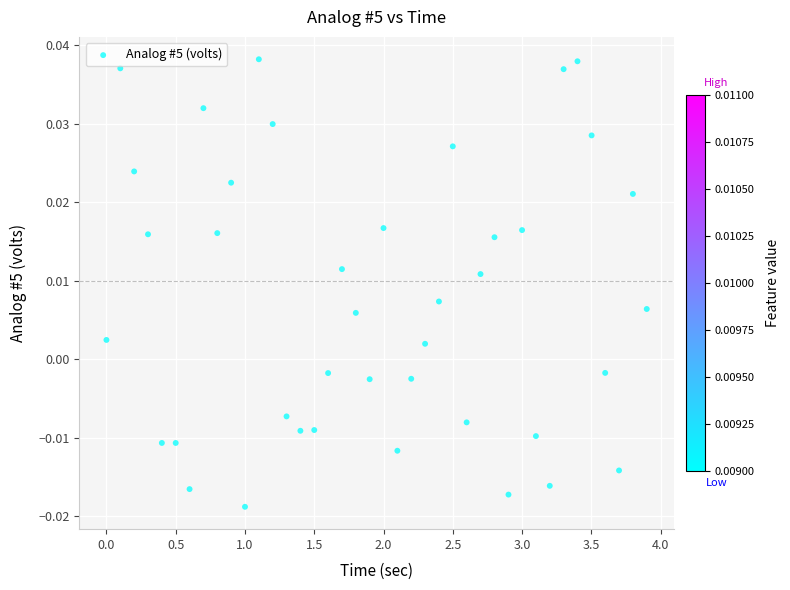

What is the range of X values (max minus min)?

3.9